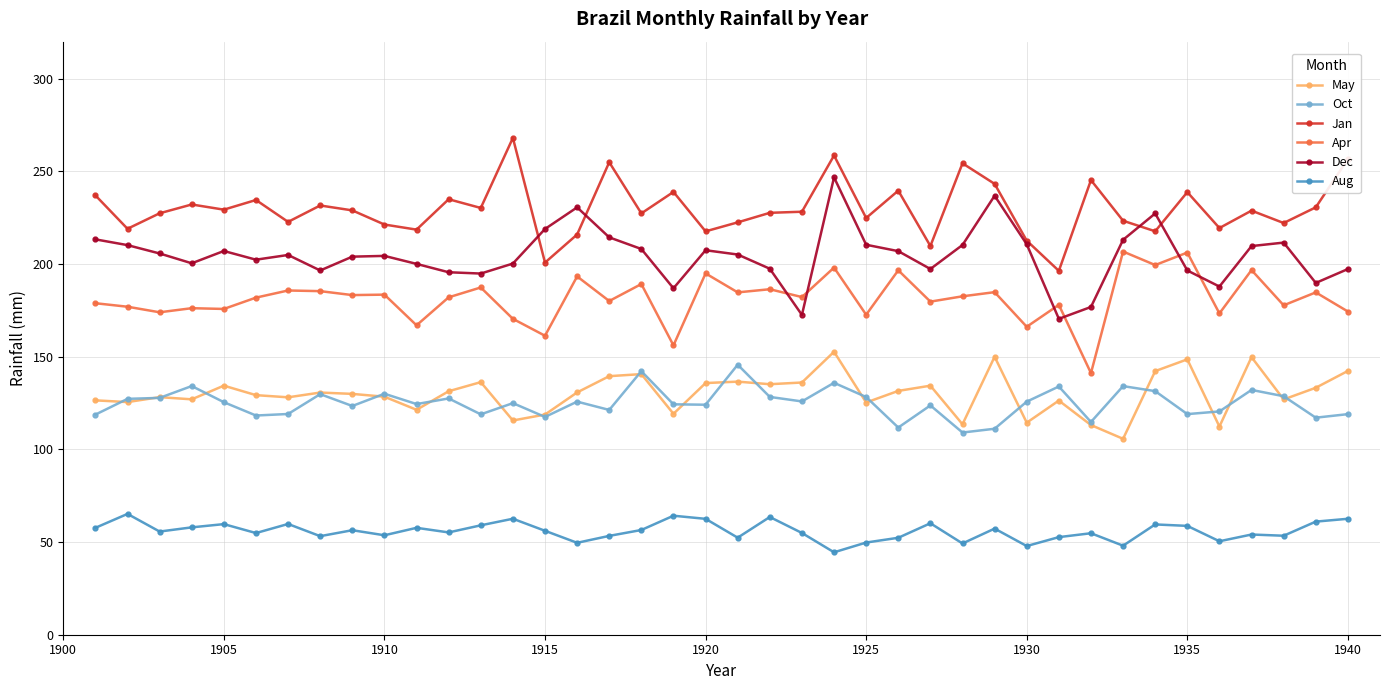

What are all the series names shown in the legend?

May, Oct, Jan, Apr, Dec, Aug